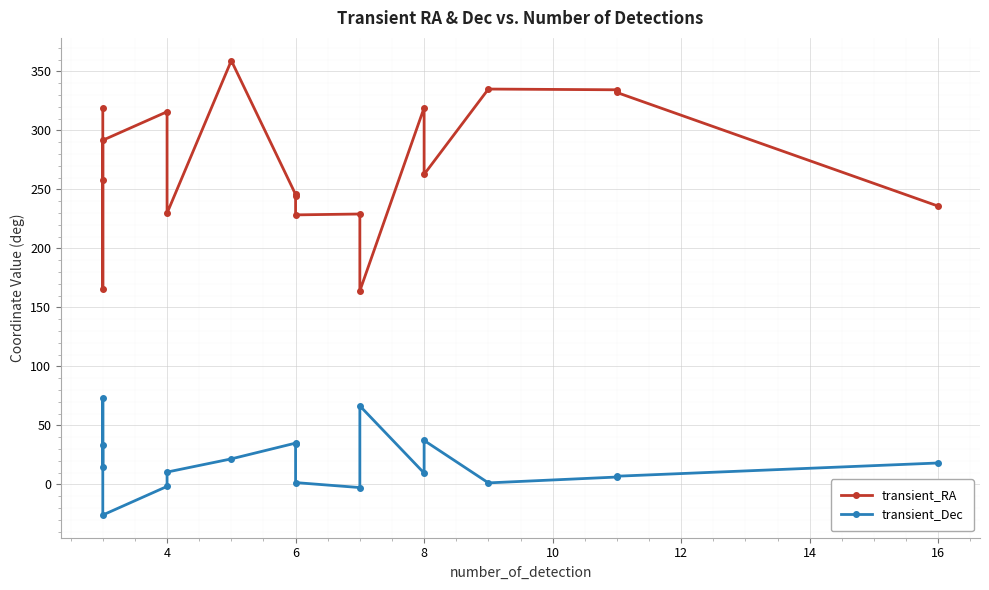

True or false: transient_RA and transient_Dec intersect in this chart.

False